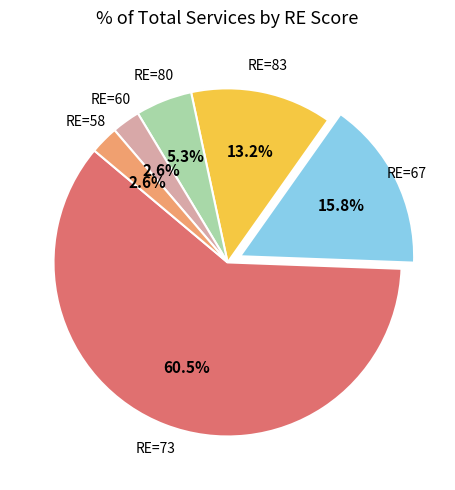

Is there a majority slice in this chart?

Yes